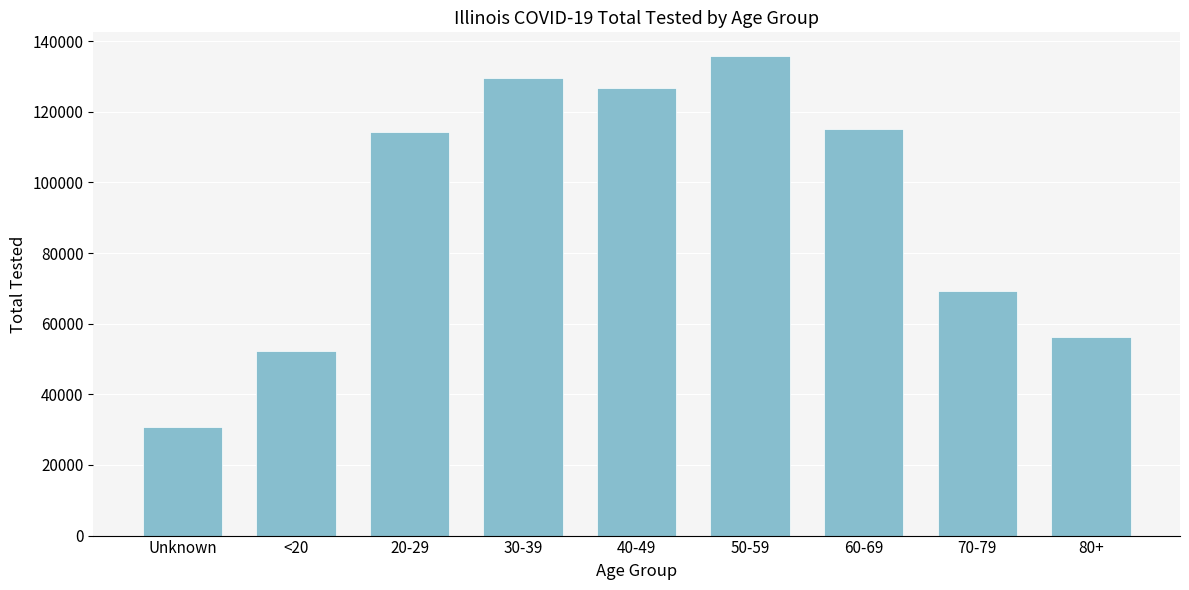

Reading right to left, transcribe all the data shown in this chart.

56341	69243	115127	135738	126751	129485	114307	52184	30790